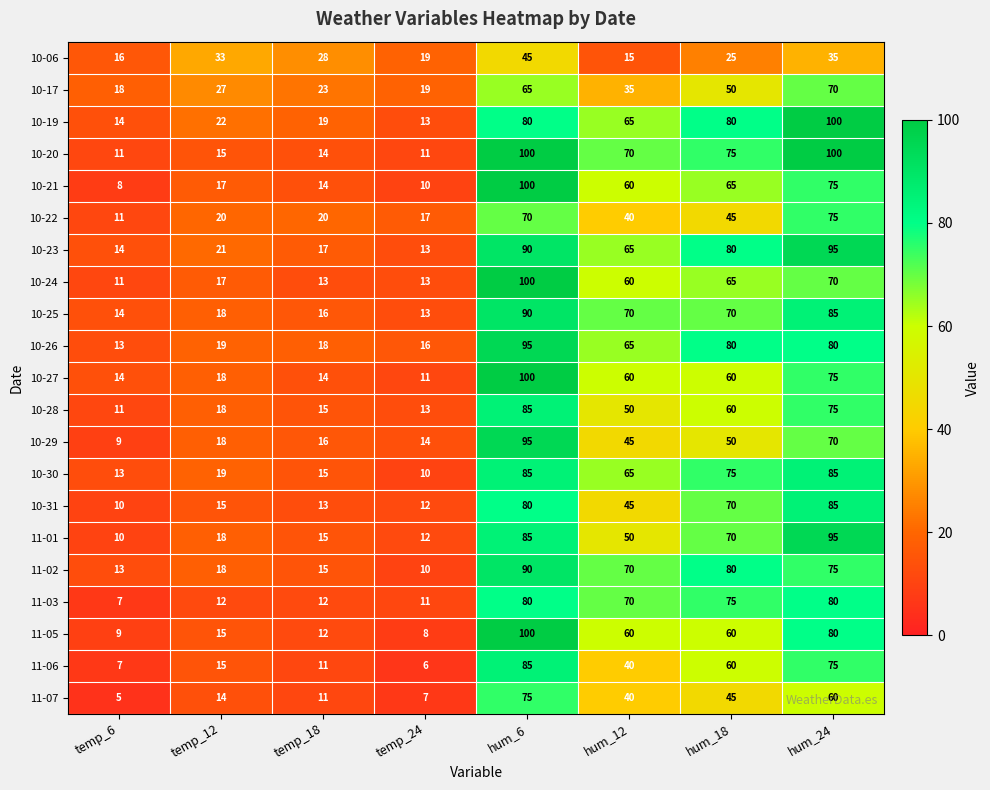

Which series changed the most between temp_18 and temp_24?

10-06